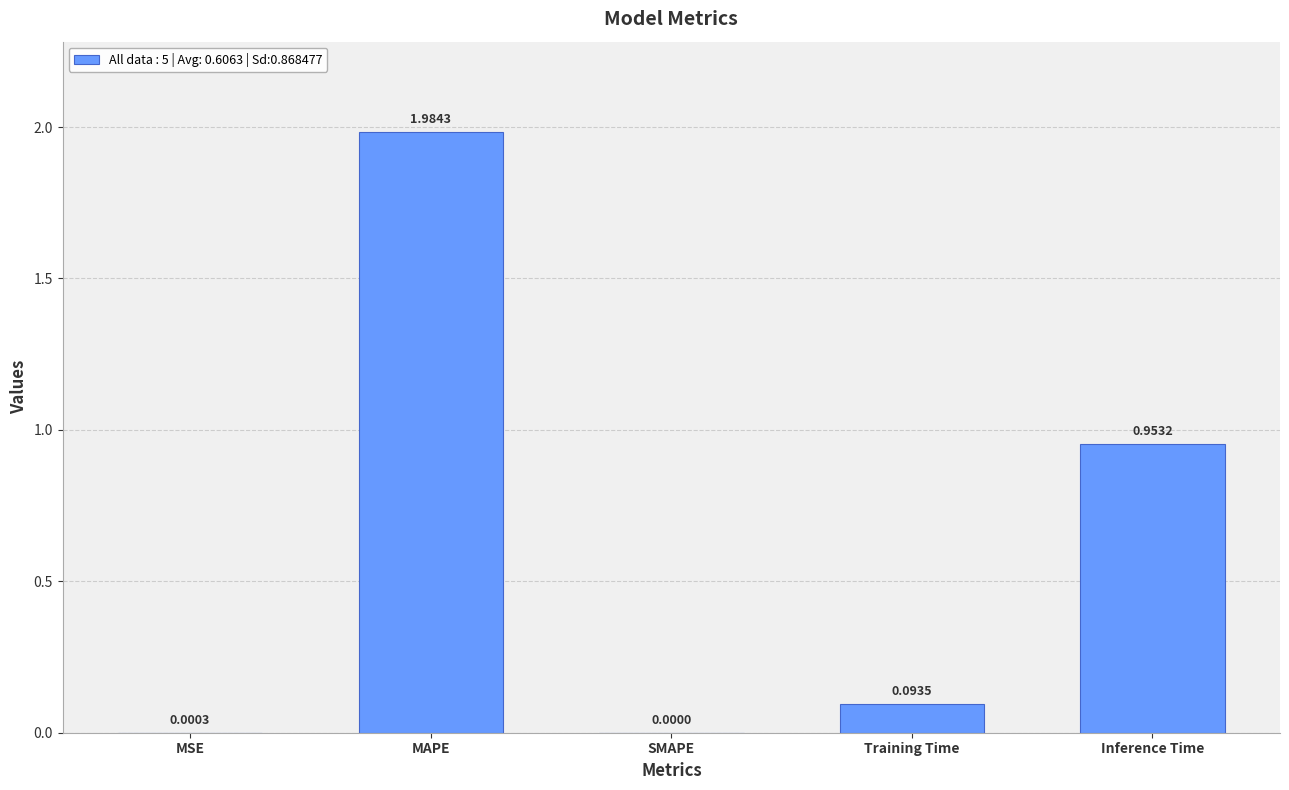

How many positive values are there?

4